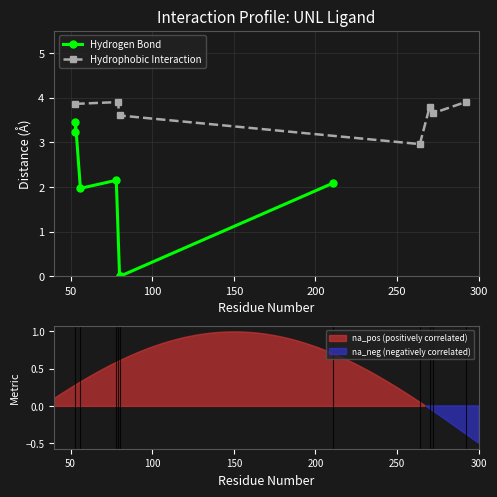

In Hydrophobic Interaction, how many points are lower than both neighbors (excluding endpoints)?

2